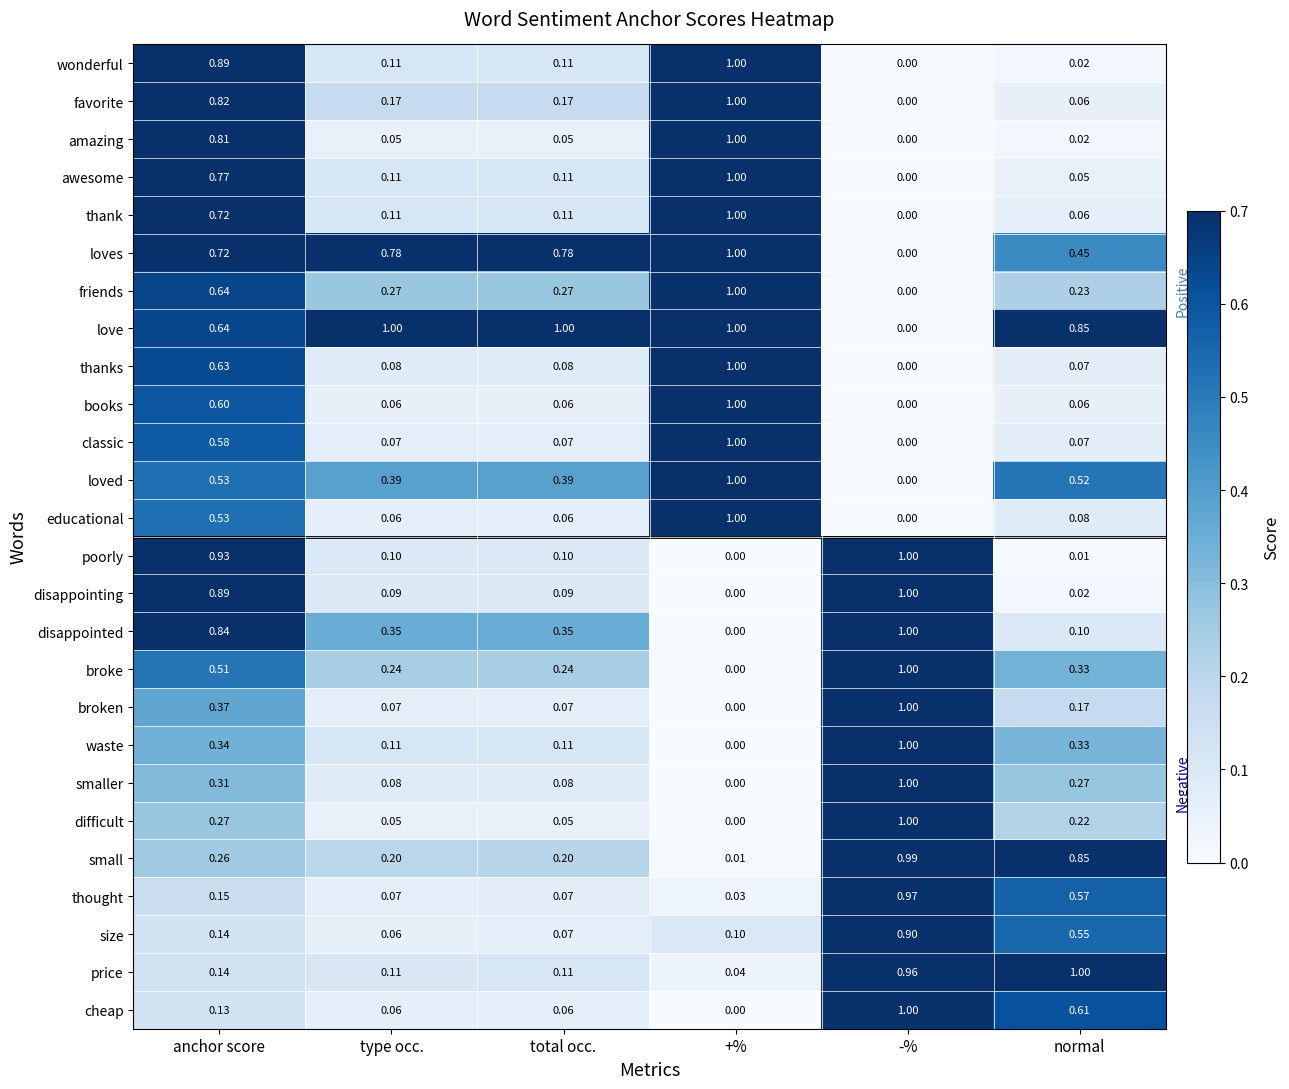

Which series changed the most between total occ. and normal?

price